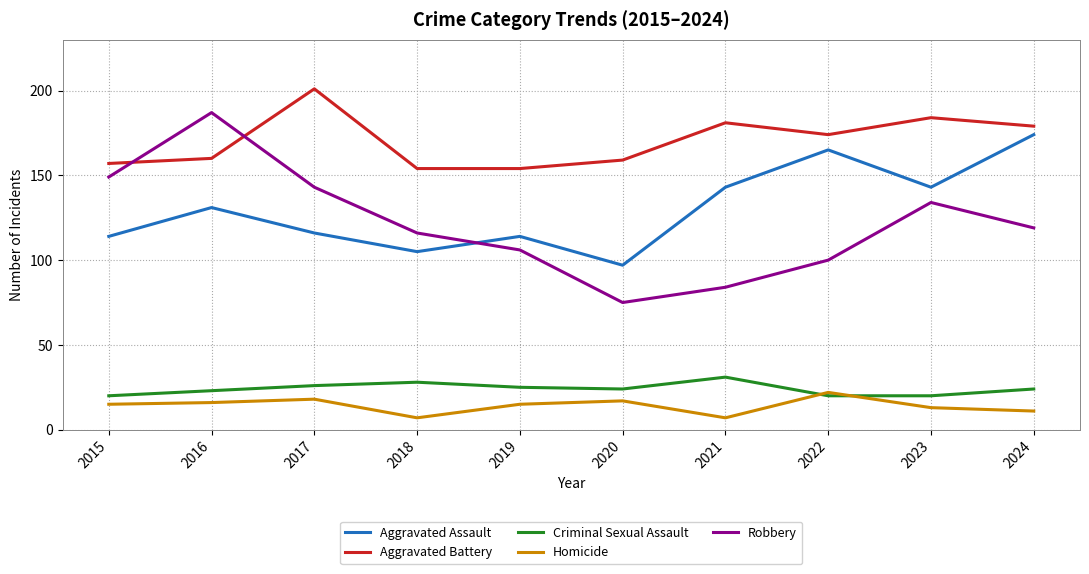

What is the difference between the Aggravated Assault values at 2021 and 2015?

29